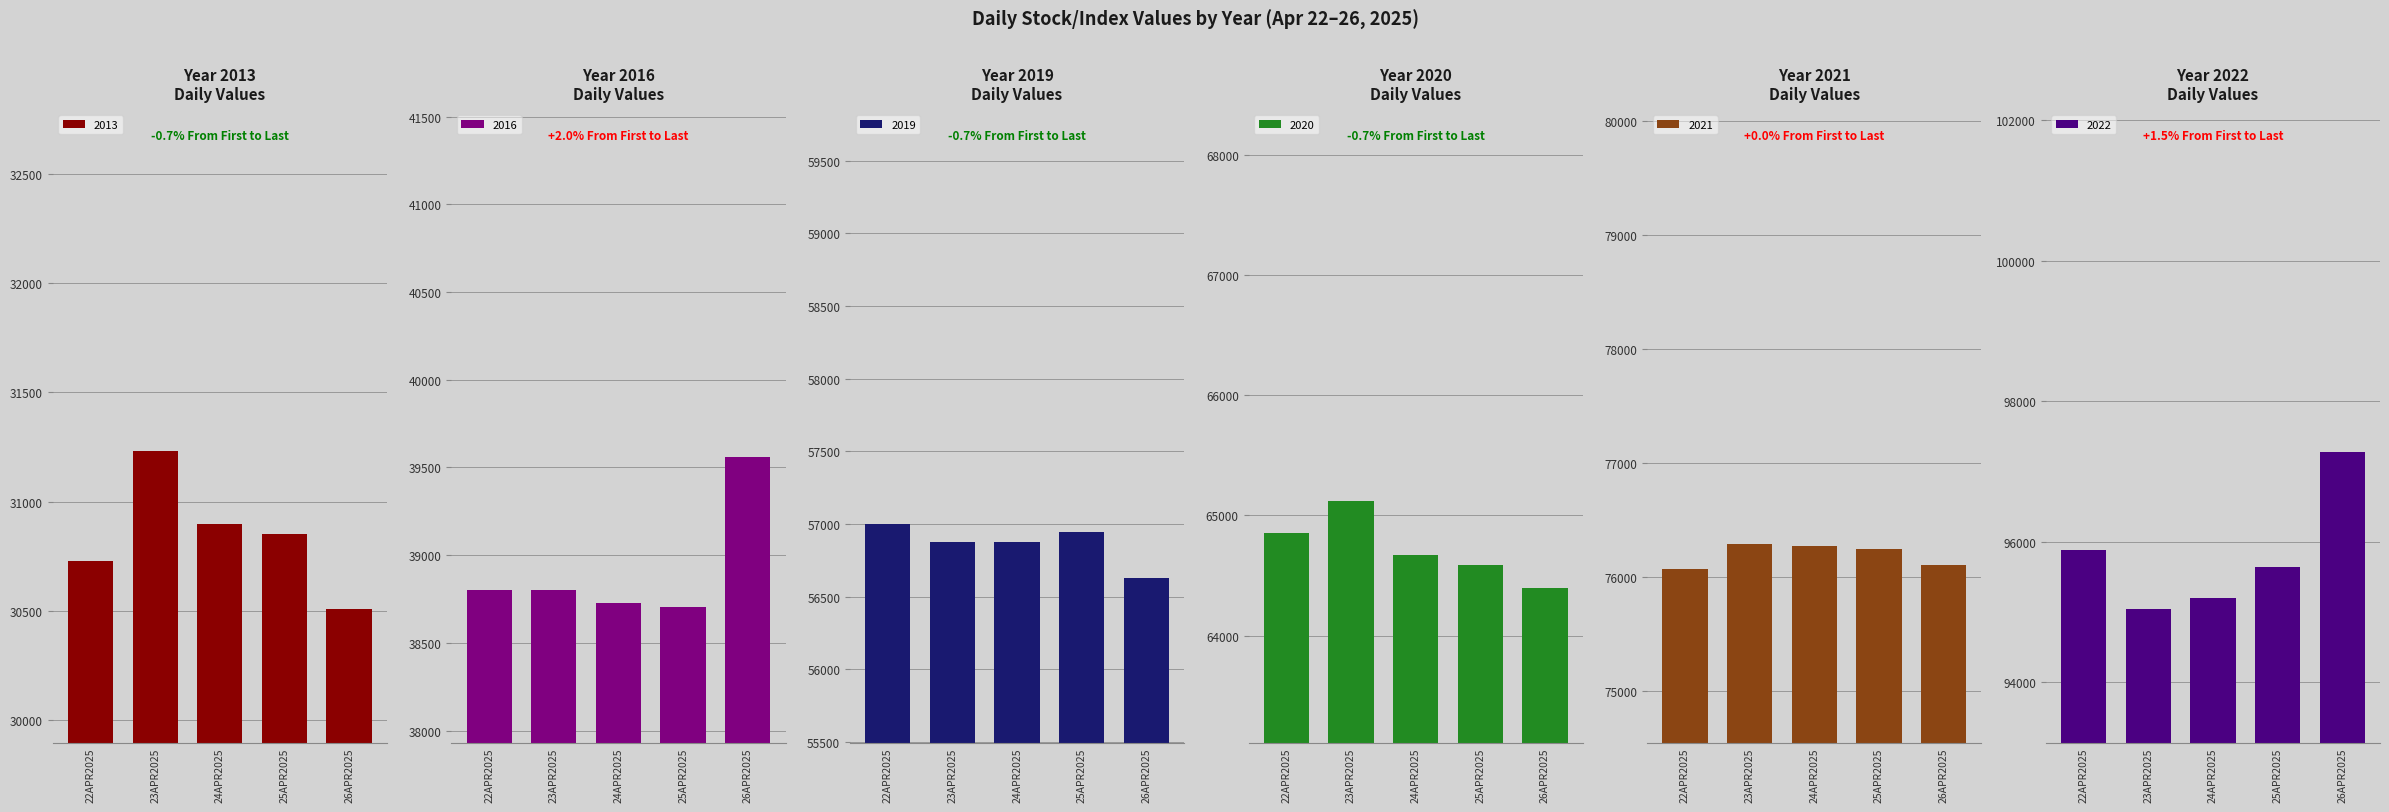

List the series in order of their peak value, highest first.

2022, 2021, 2020, 2019, 2016, 2013